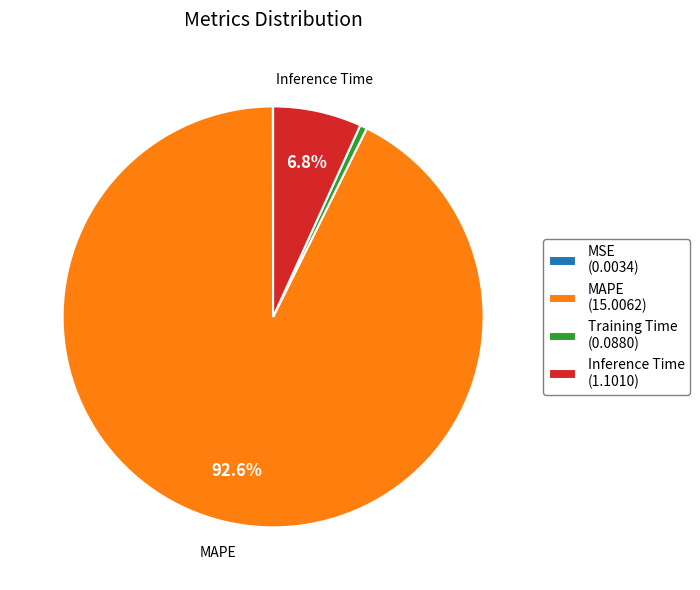

Does any single category account for the majority?

Yes